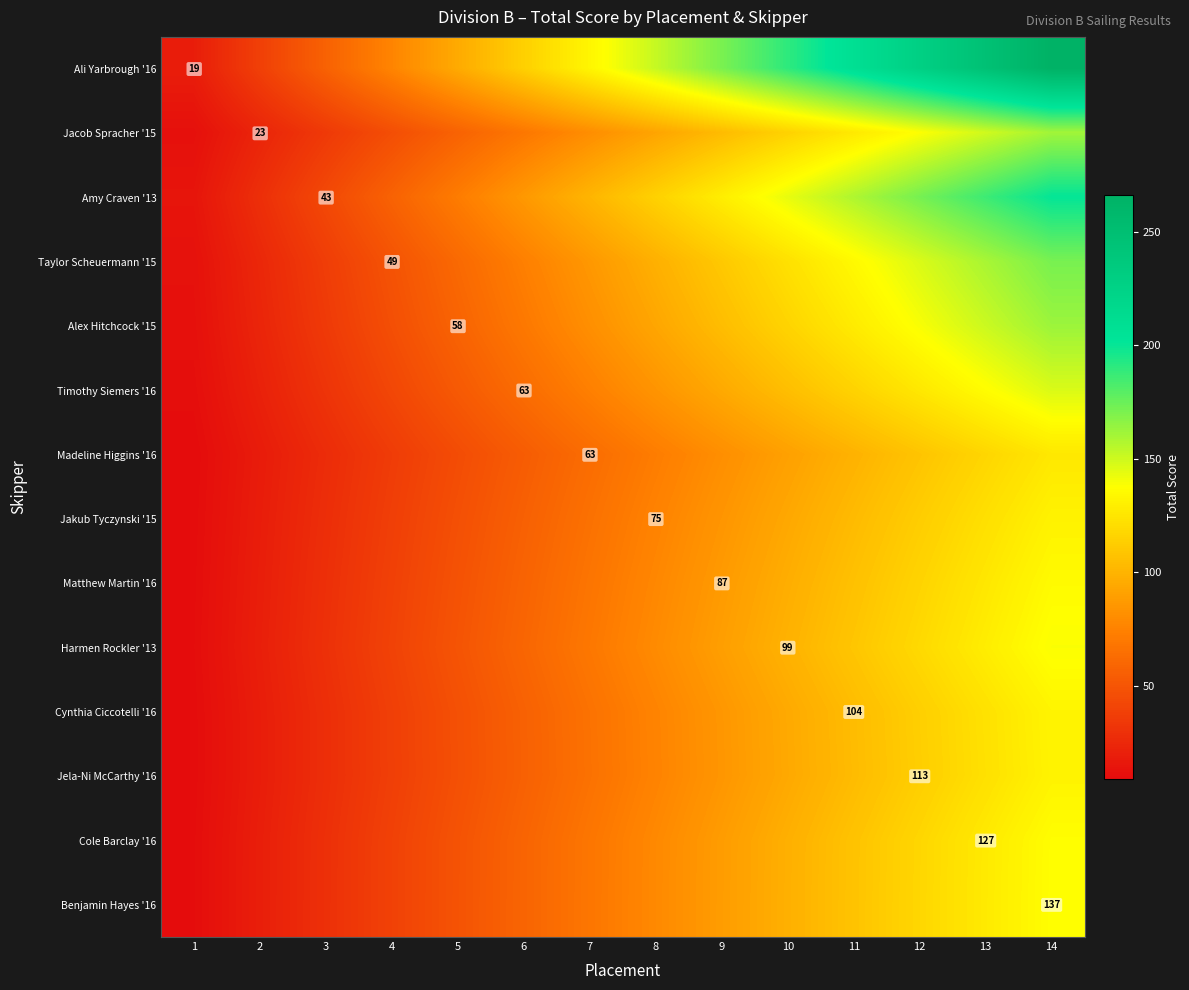

At how many categories does at least one series exceed 112?

9